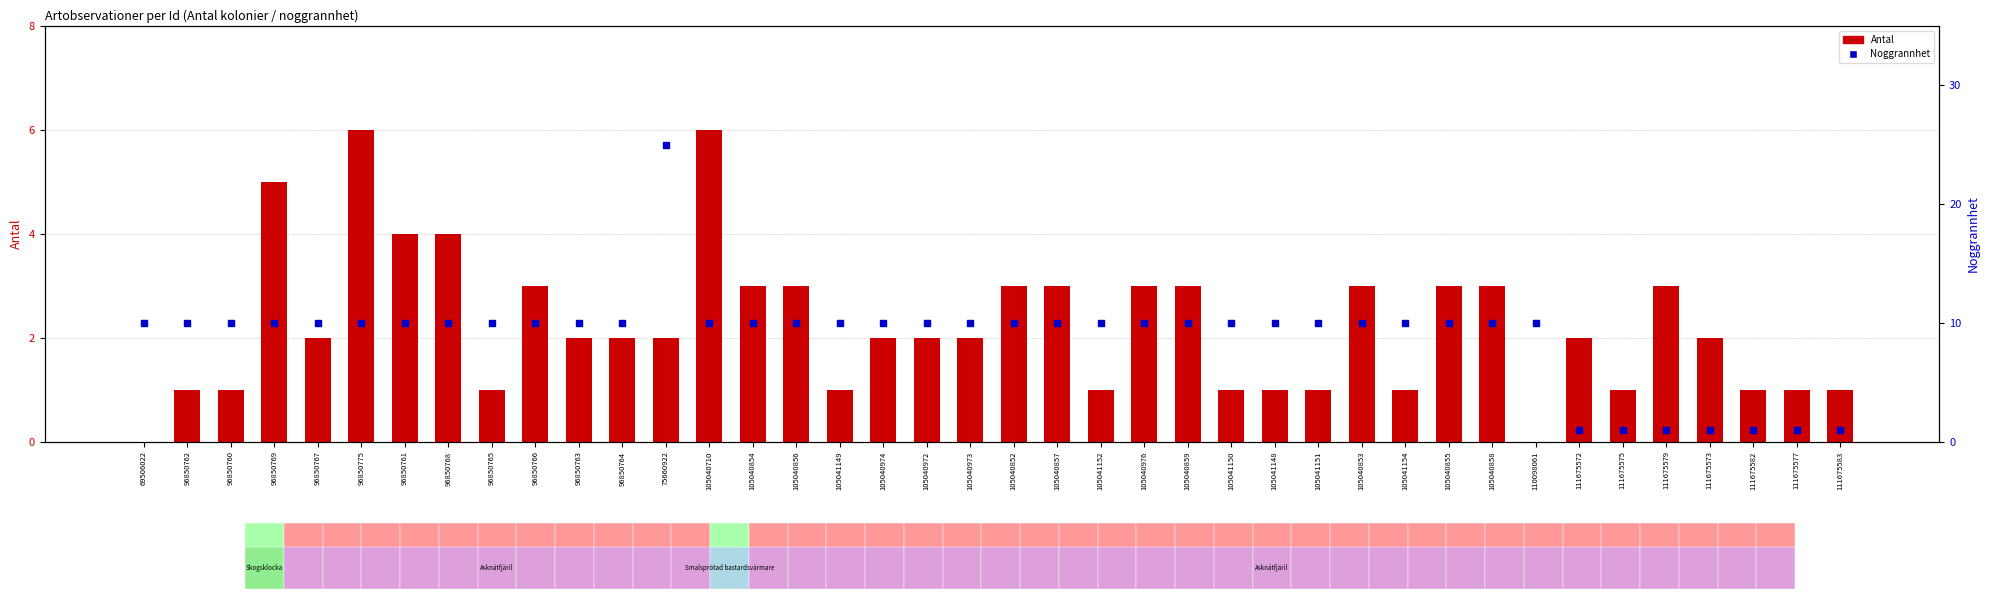

Which series reaches the minimum Y coordinate?

Antal